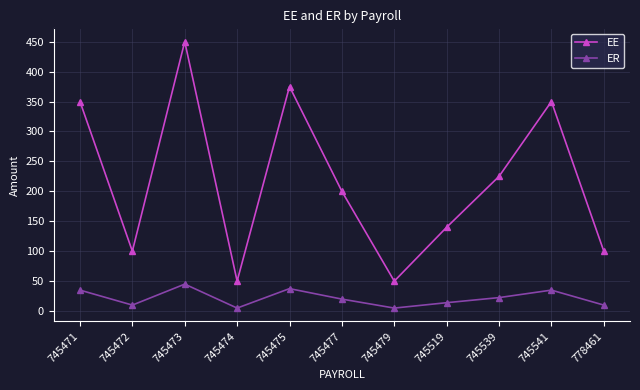

What is the value of the EE point at the 3rd from the left?

450.0